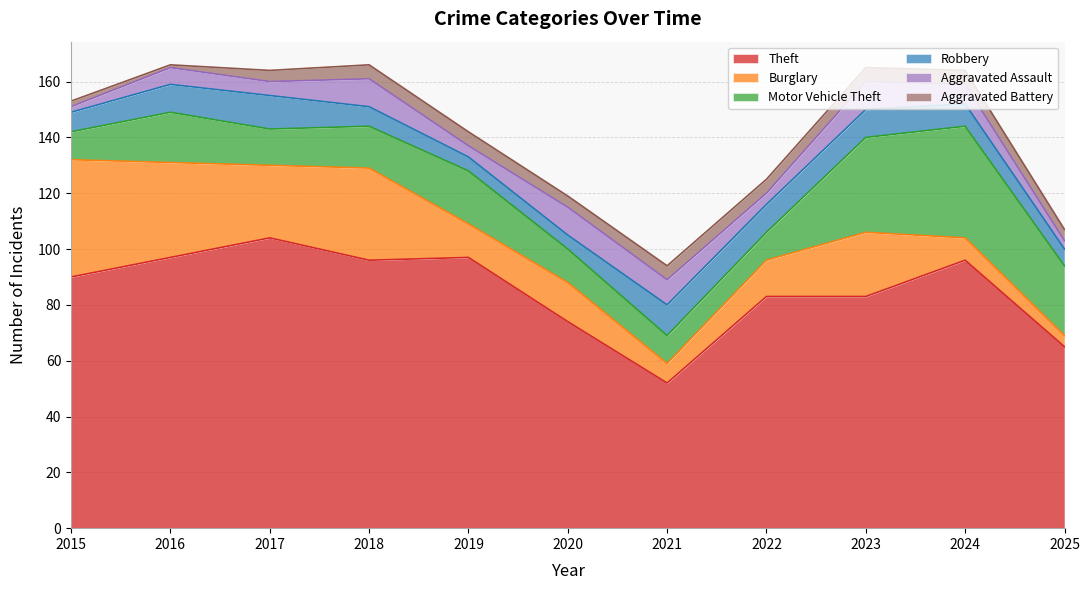

Reading left to right, what are all the values shown in this chart?

Theft: 90	97	104	96	97	74	52	83	83	96	65
Burglary: 42	34	26	33	12	14	7	13	23	8	4
Motor Vehicle Theft: 10	18	13	15	19	12	10	10	34	40	25
Robbery: 7	10	12	7	5	5	11	10	10	8	6
Aggravated Assault: 2	6	5	10	4	10	9	4	10	7	3
Aggravated Battery: 2	1	4	5	5	4	5	5	5	5	4